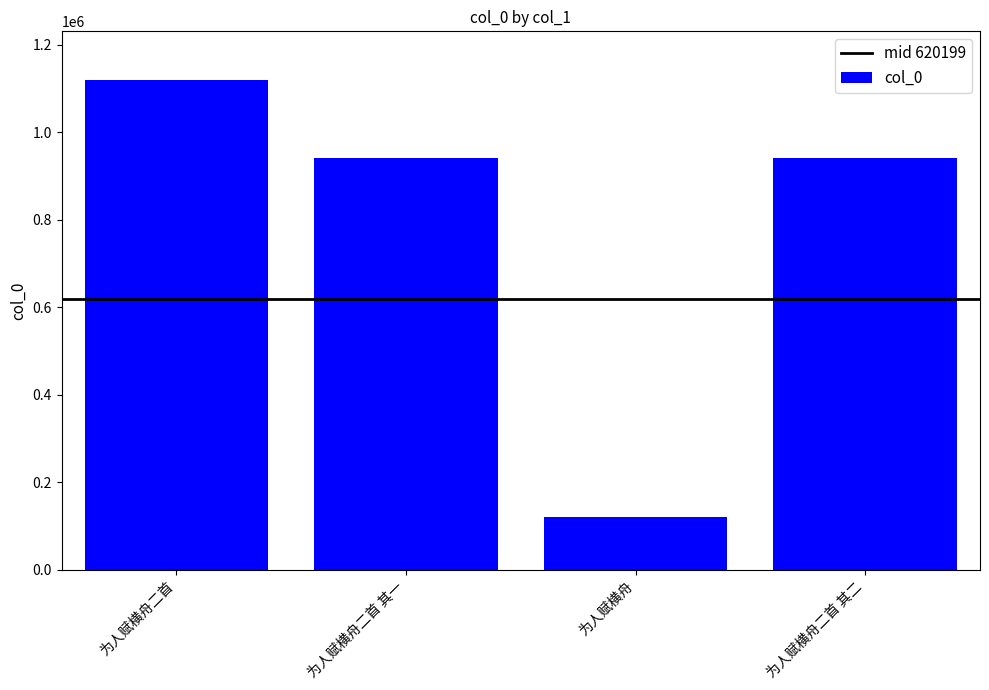

The value at 为人赋横舟二首 is 1589936. True or false?

False